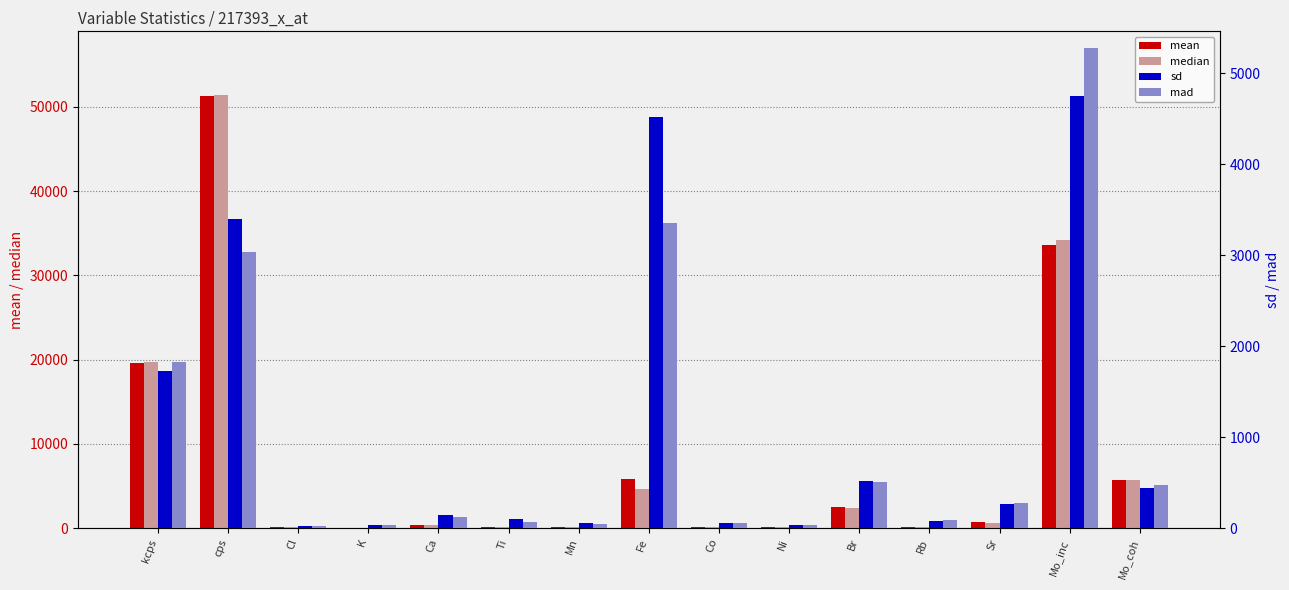

What is the total value across all series at Mo_inc?

77778.0